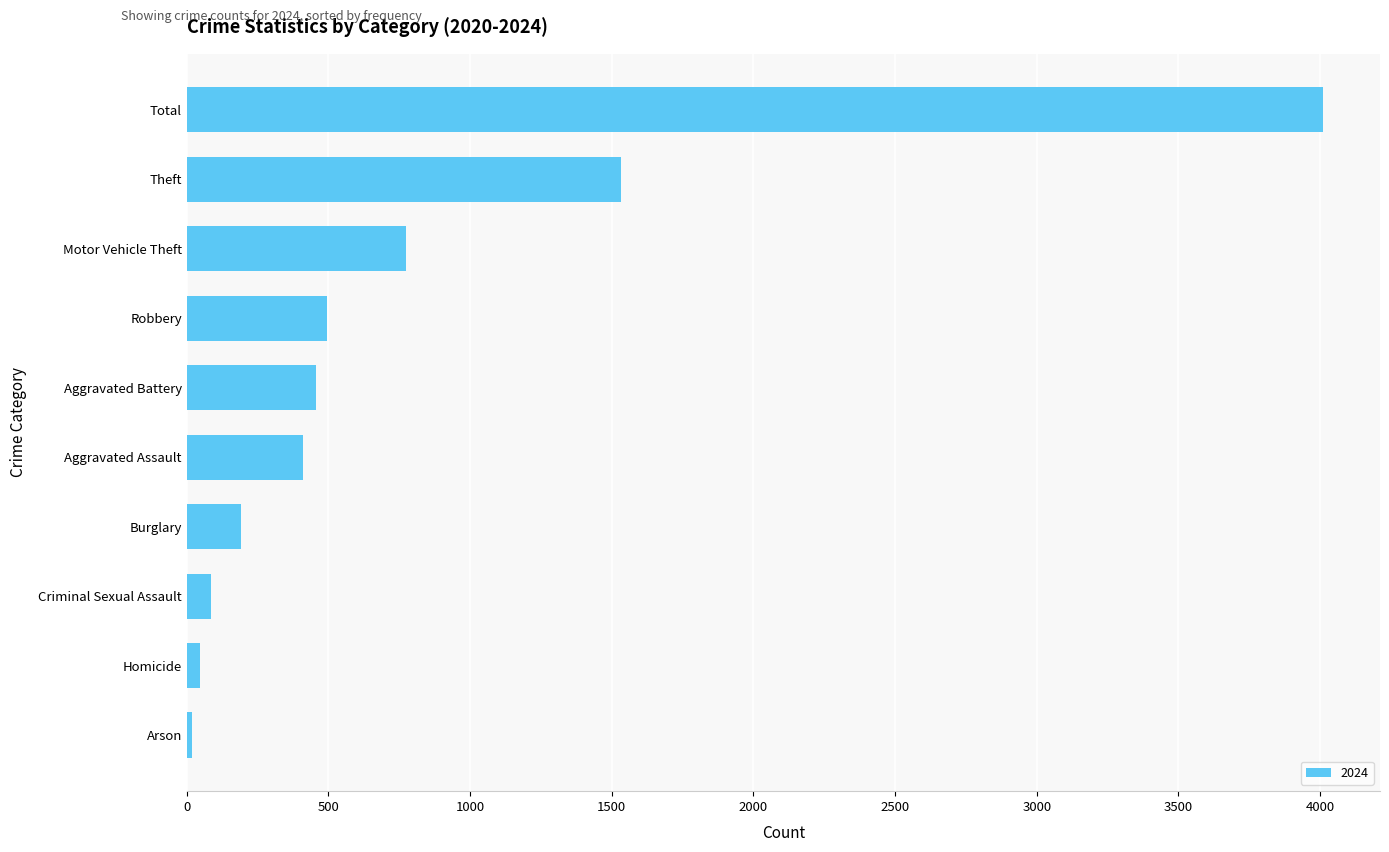

Which label corresponds to the largest value in the chart?

Total